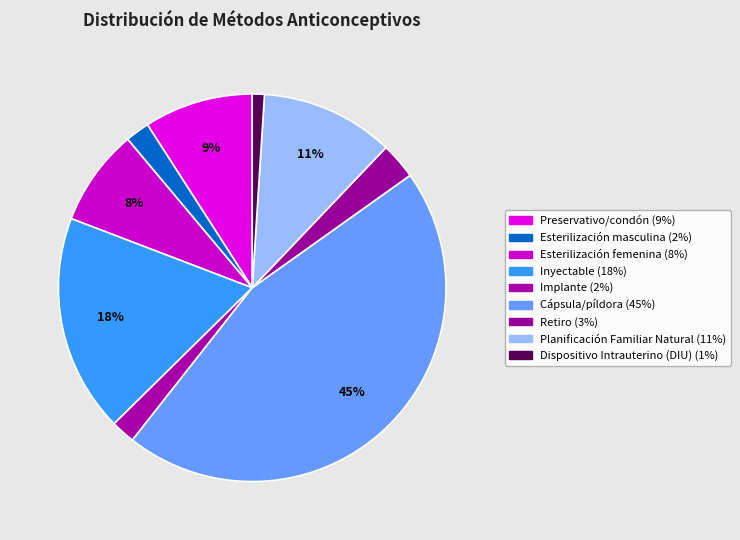

How many segments does this pie chart have?

9